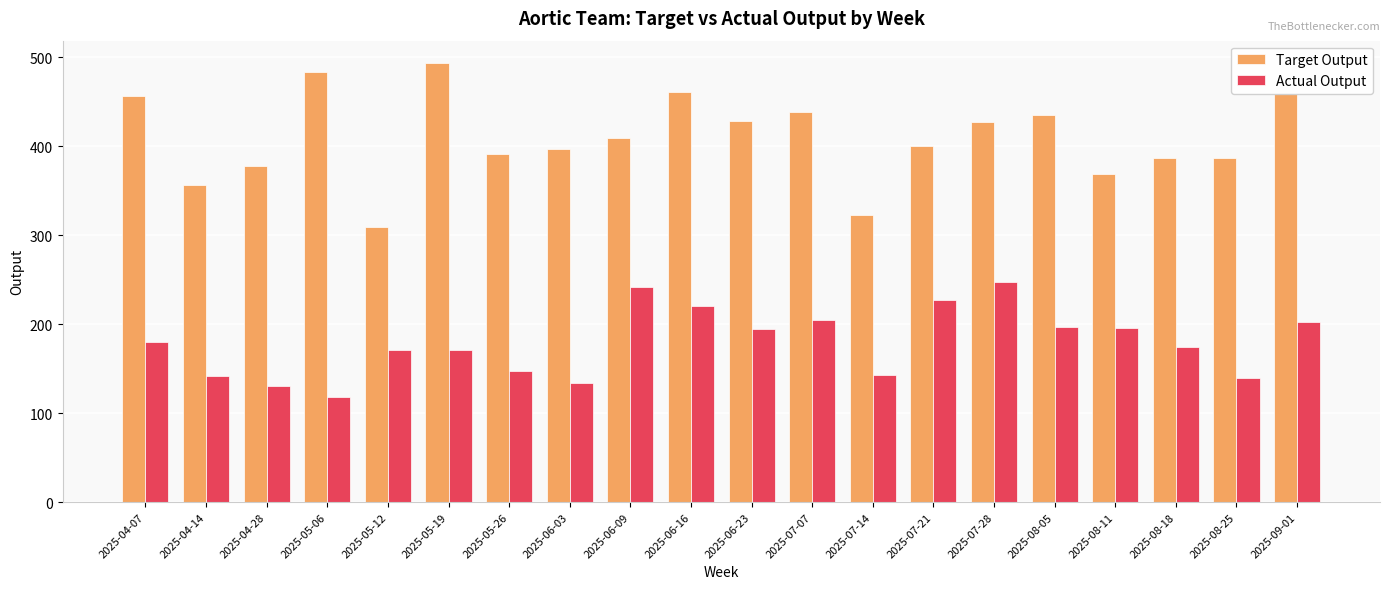

List the series in order of their overall mean, lowest first.

Actual Output, Target Output